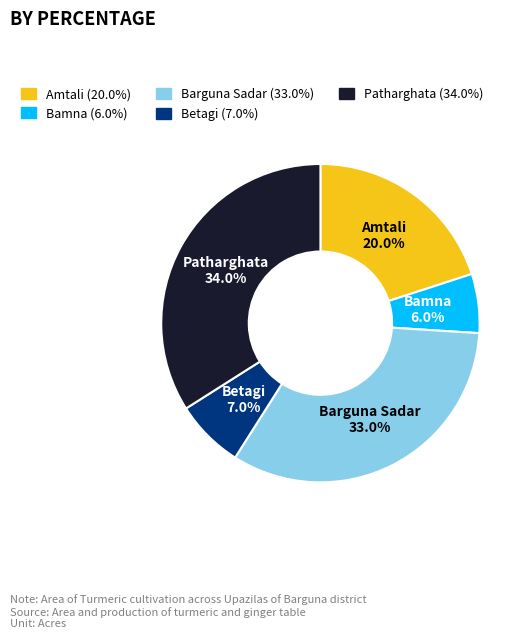

To the nearest percent, what percentage of the pie is Patharghata?

34%